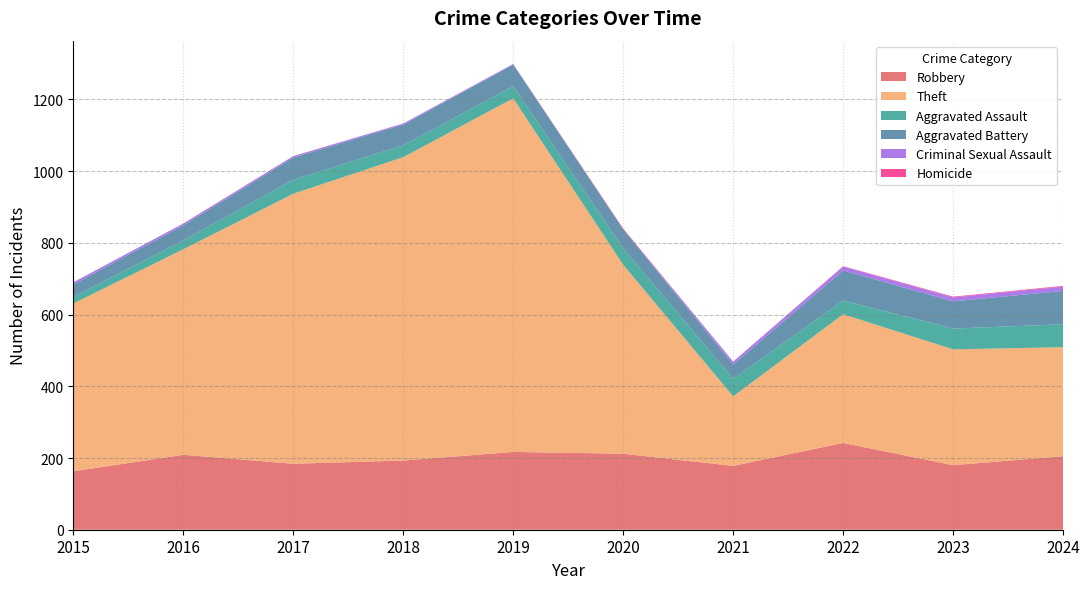

Reading left to right, what are all the values shown in this chart?

Robbery: 163	209	184	193	217	212	178	242	180	205
Theft: 468	573	753	846	986	527	194	359	323	304
Aggravated Assault: 18	25	39	33	34	46	49	38	58	64
Aggravated Battery: 35	42	62	58	60	53	40	84	76	93
Criminal Sexual Assault: 6	5	4	3	2	0	8	11	11	12
Homicide: 0	0	0	0	0	2	0	1	2	2